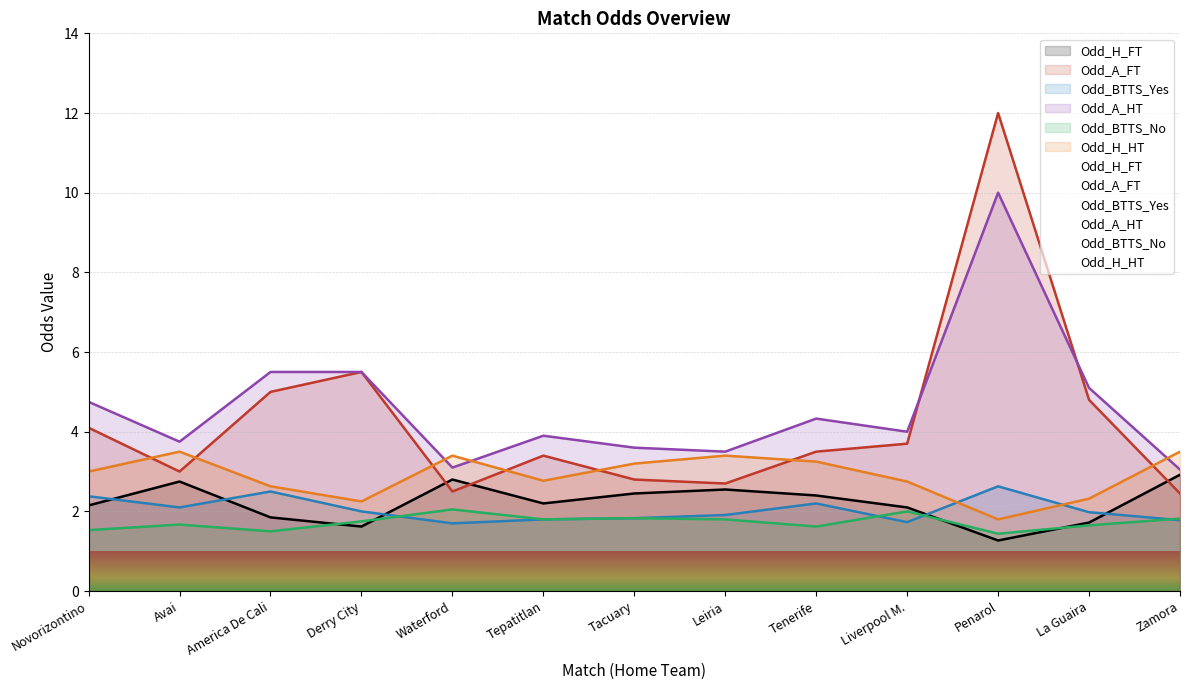

True or false: Odd_H_FT and Odd_H_HT intersect in this chart.

False